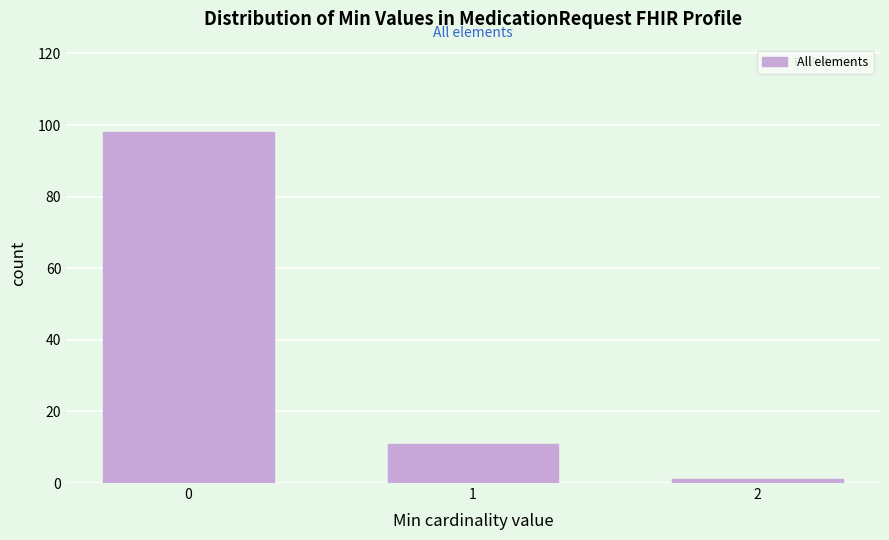

Reading left to right, what are all the values shown in this chart?

0=98	1=11	2=1